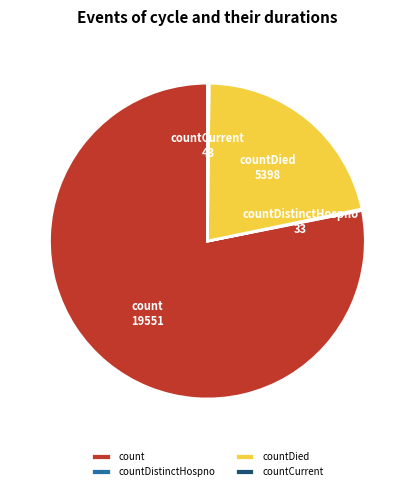

Between count and countDied, which is larger?

count